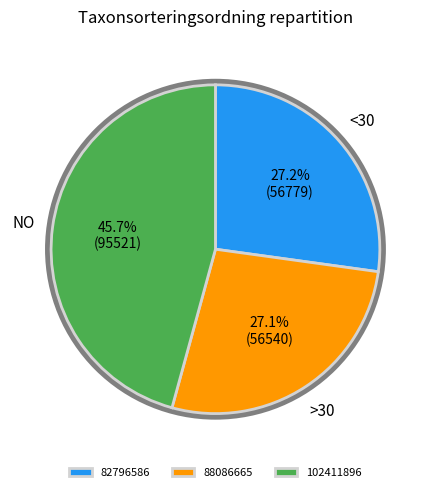

To the nearest percent, what portion does 82796586 represent?

27%